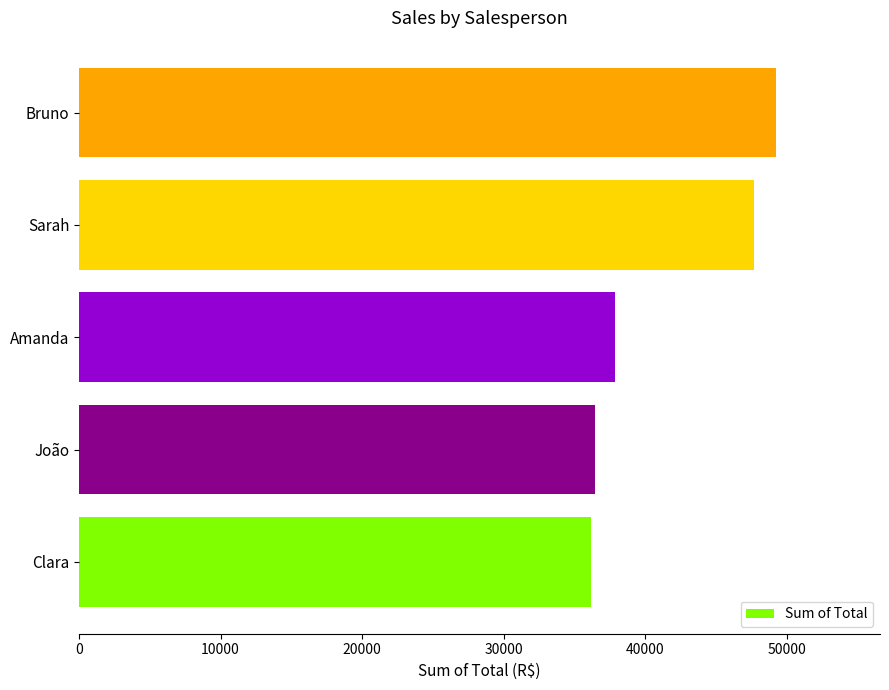

Which category has the highest value across all series?

Bruno